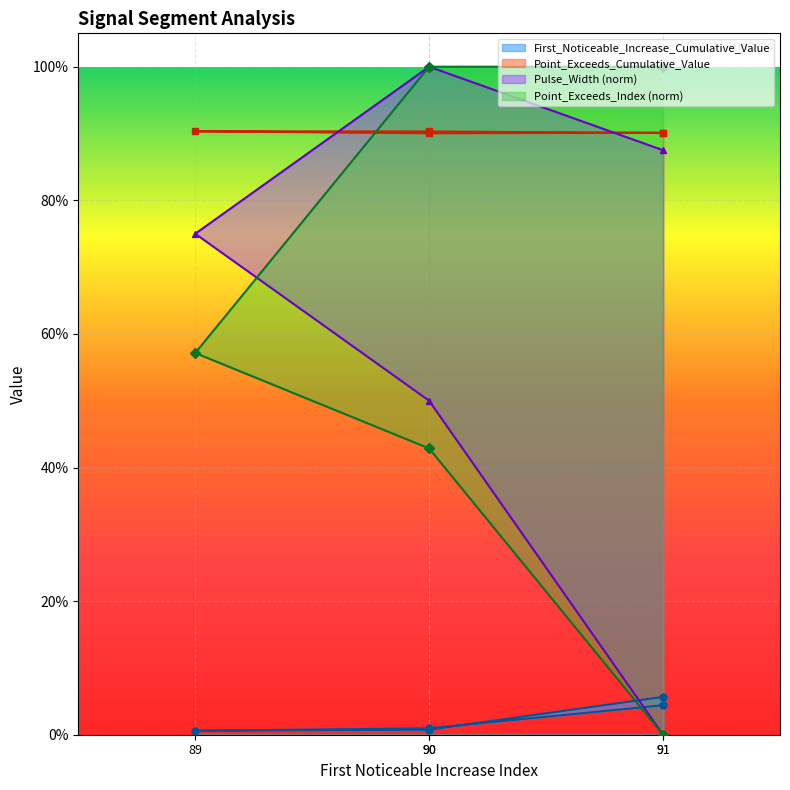

Is it true that Point_Exceeds_Index equals 1.7 at 91?

False